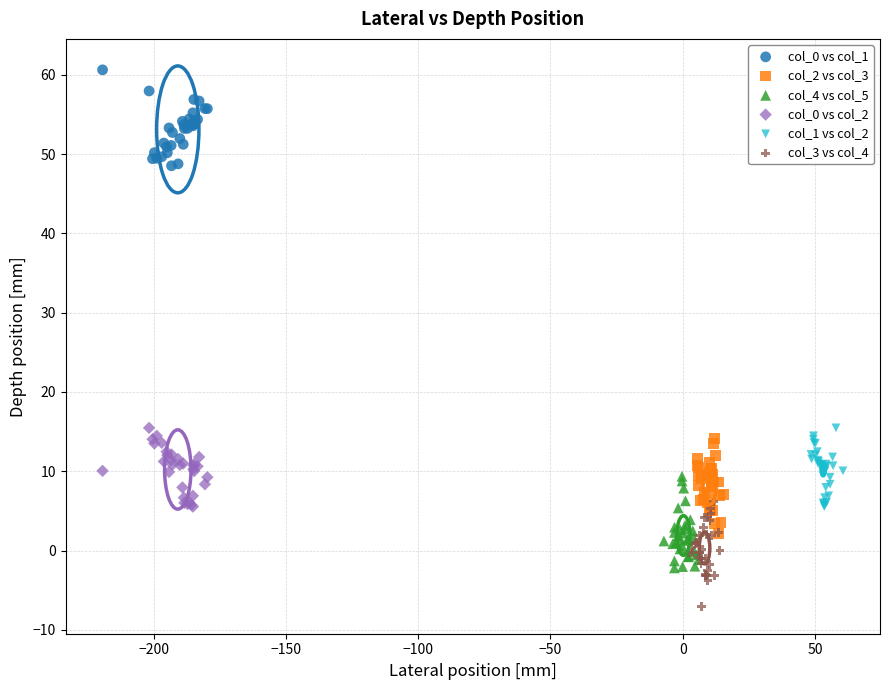

Which series contains the lowest Y value?

col_3 vs col_4